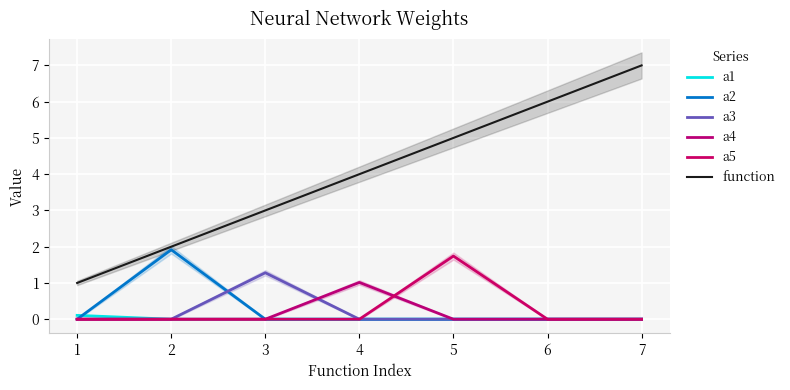

How many categories are shown in the chart?

7